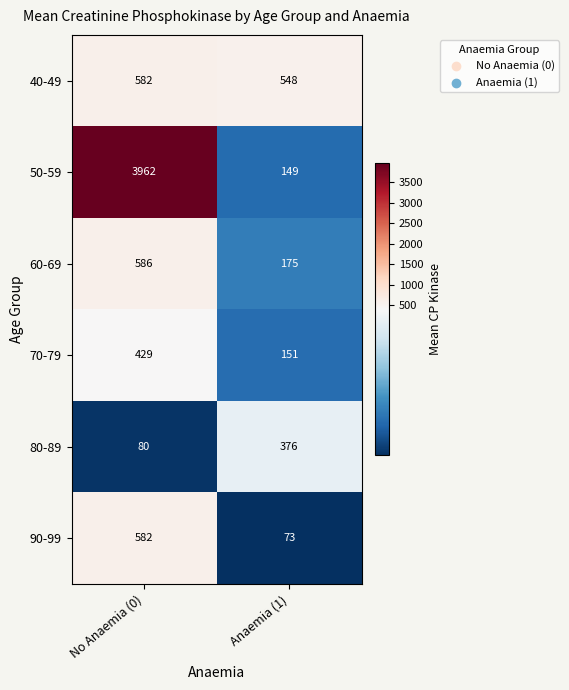

Is it true that 60-69 equals 276 at Anaemia (1)?

False